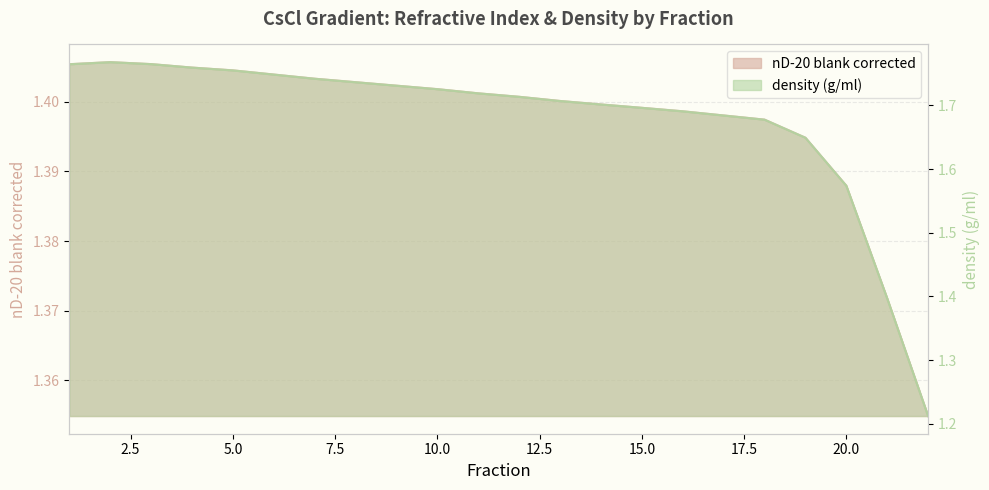

What is the greatest value displayed?

1.8